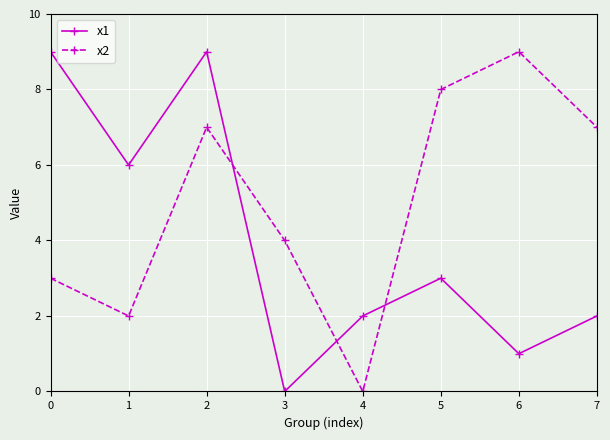

What is the sum of the x2 values at 5 and 2?

15